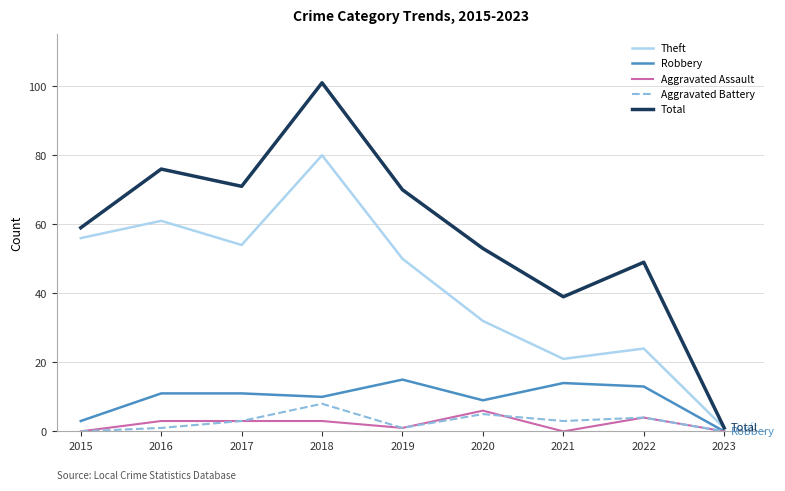

Is it true that Robbery equals 3 at 2015?

True